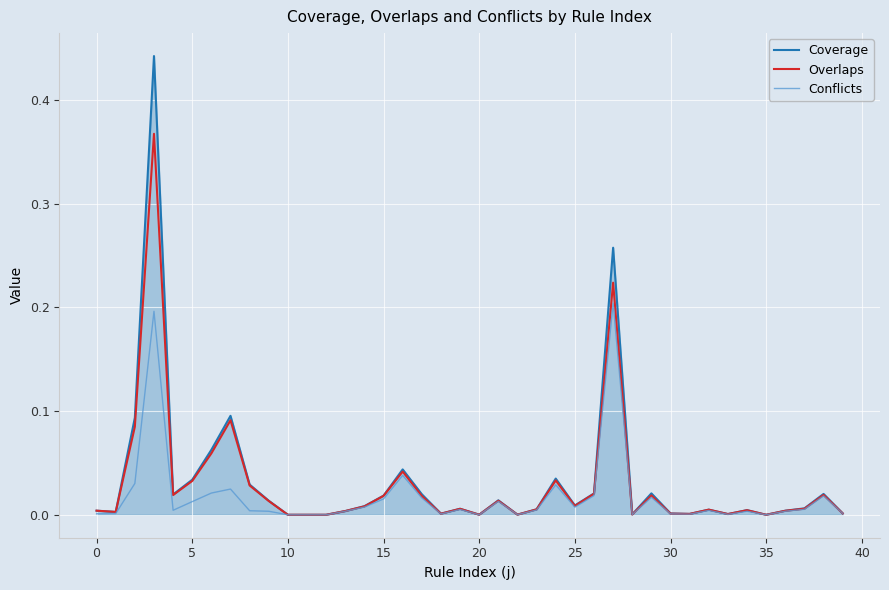

Which series has the largest range (max minus min)?

Coverage